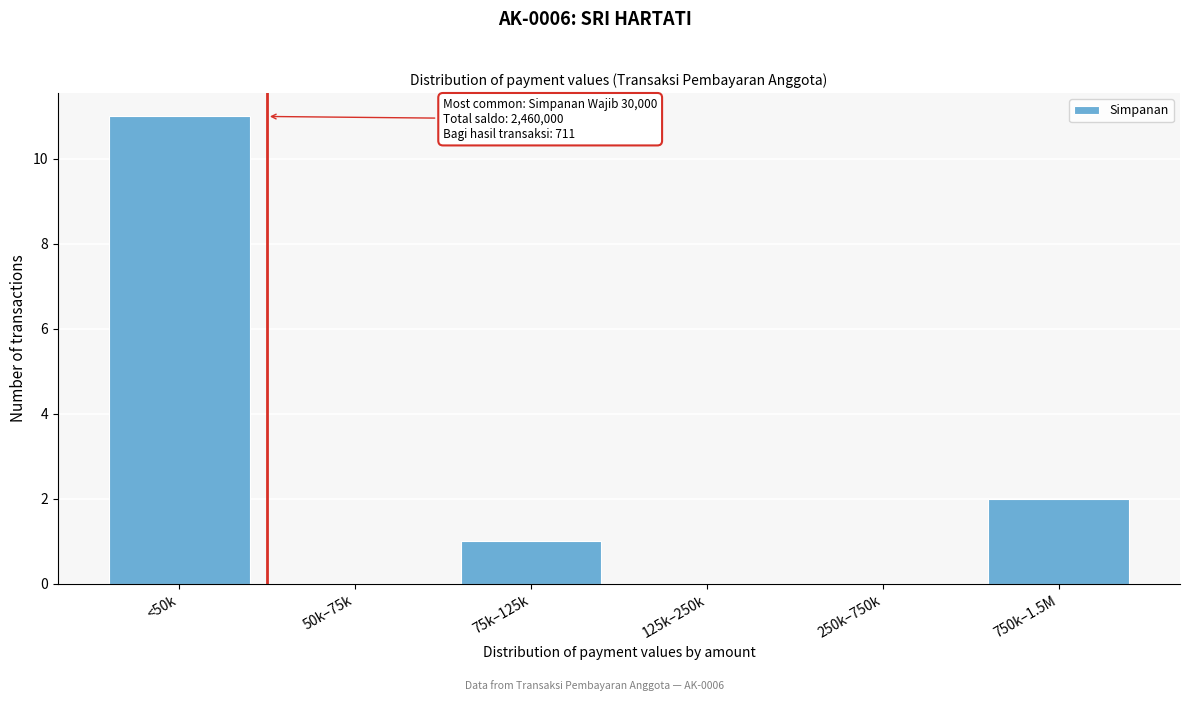

Reading left to right, what are all the values shown in this chart?

<50k=11	50k–75k=0	75k–125k=1	125k–250k=0	250k–750k=0	750k–1.5M=2